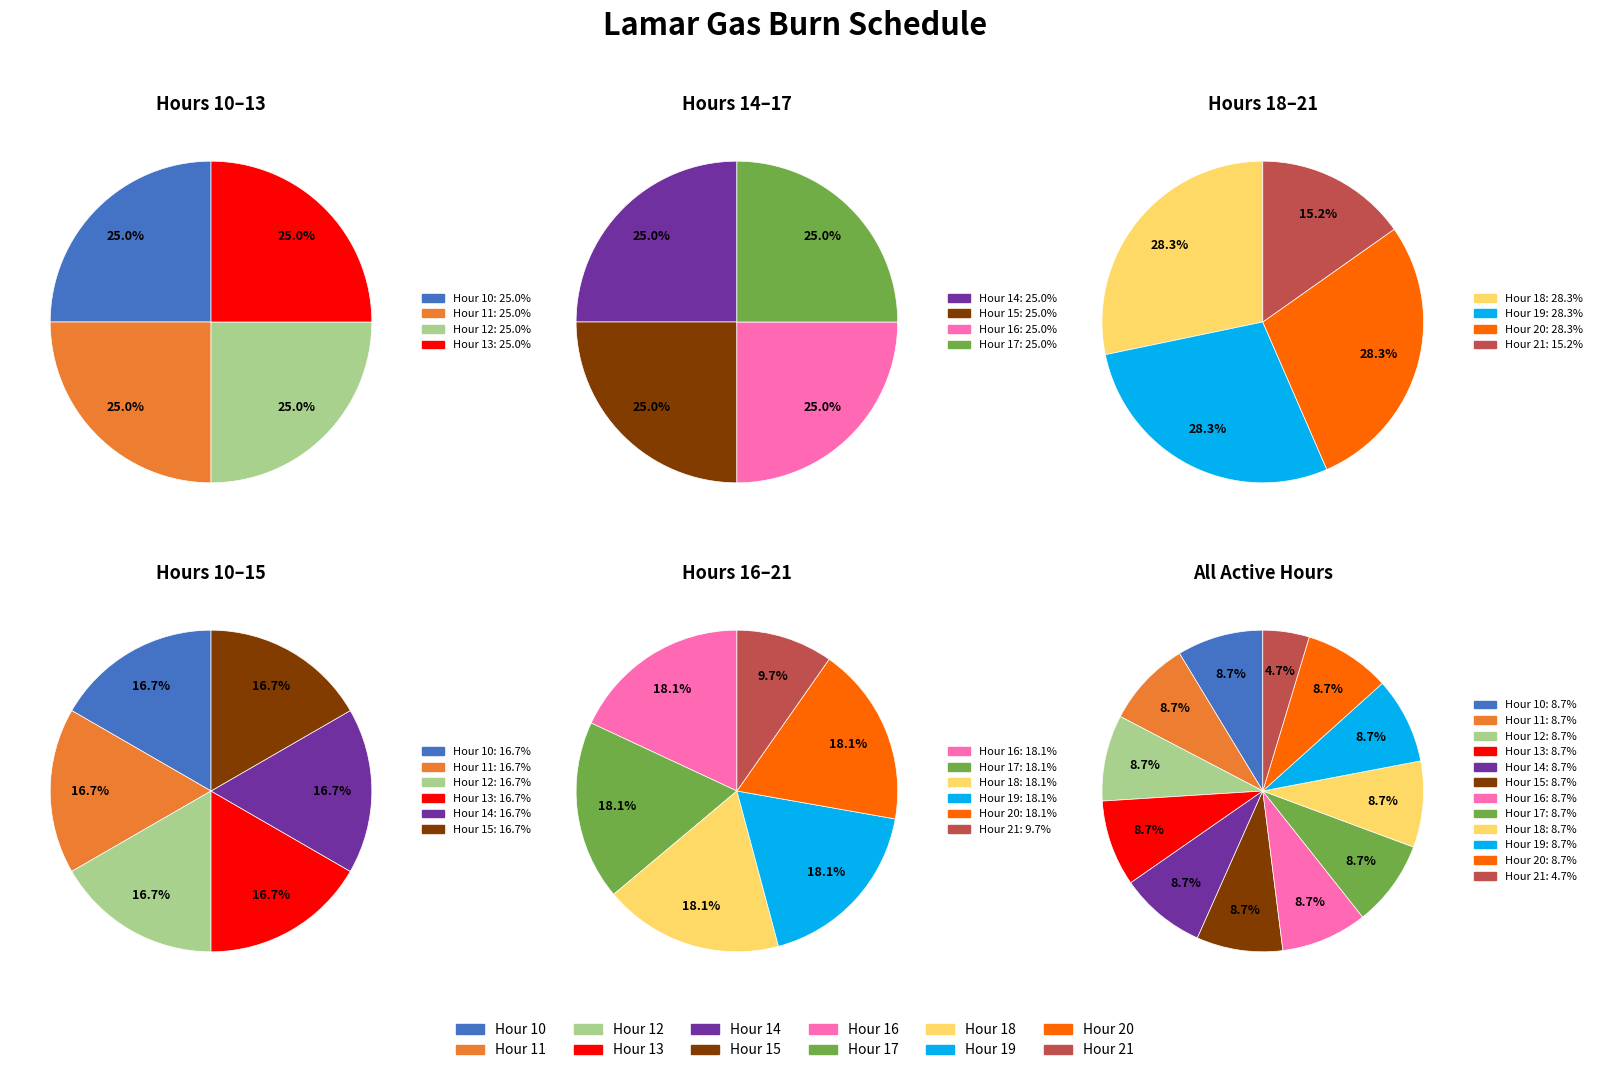

To the nearest percent, what percentage of the pie is Hour 13?

9%